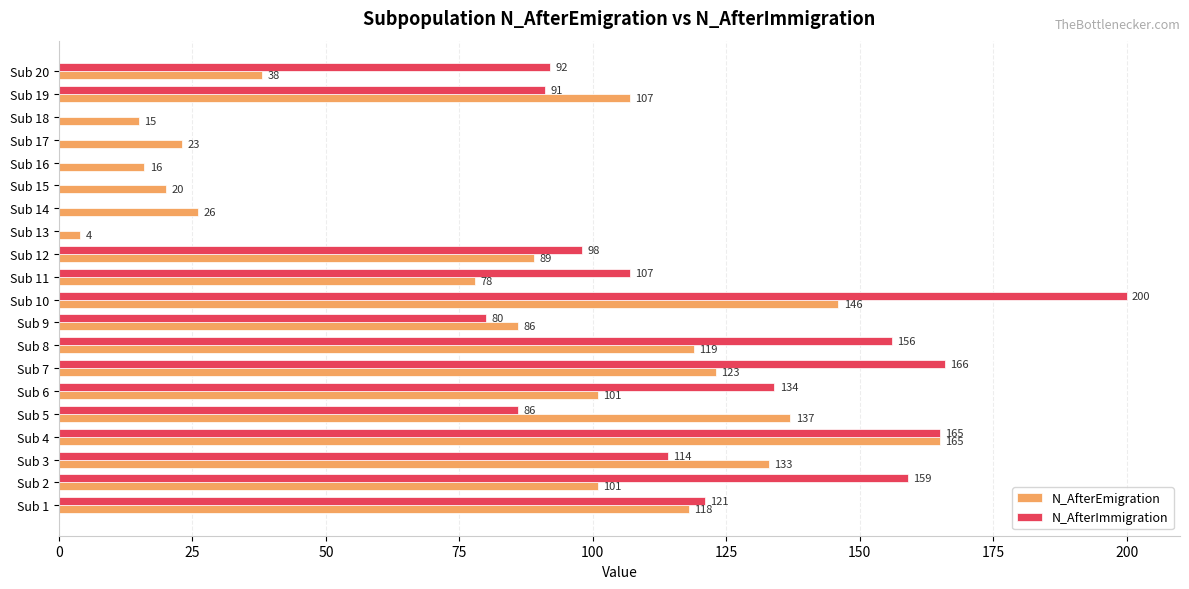

Which category has the highest value across all series?

Sub 10